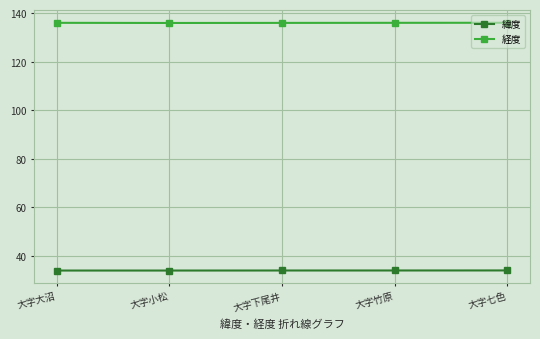

True or false: 緯度 has more than 2 interior local peaks.

False